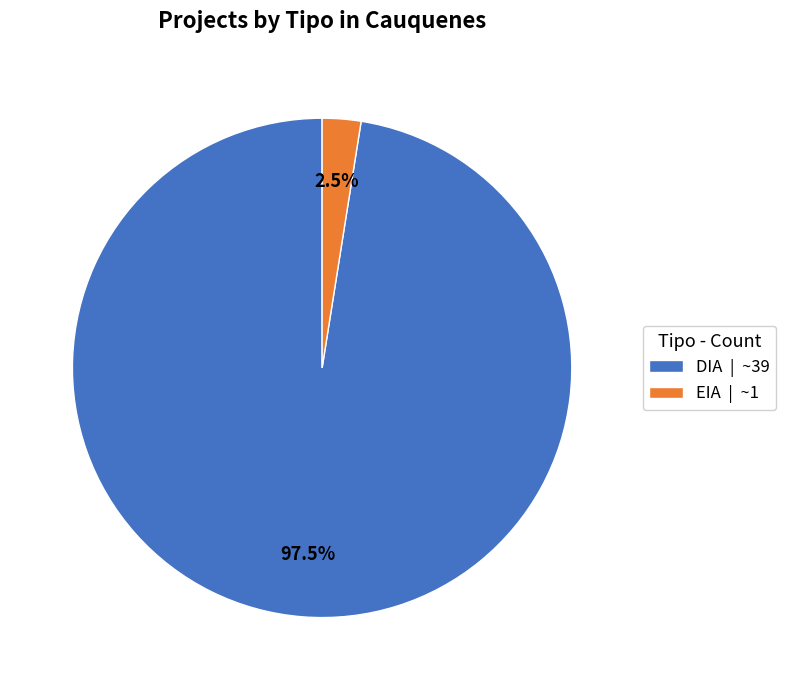

The EIA slice represents 15% of the pie. True or false?

False